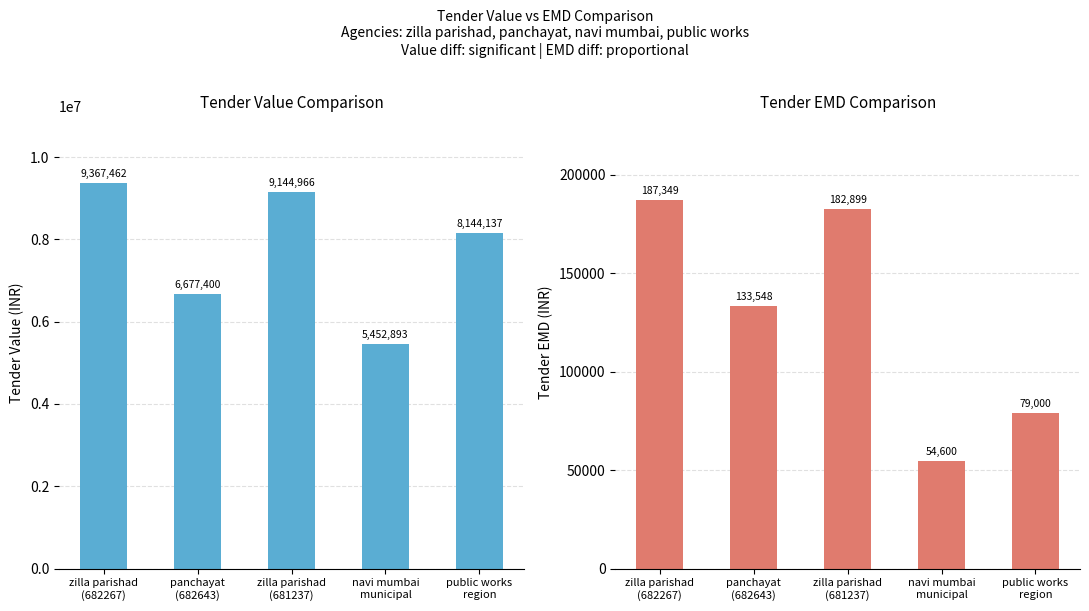

Is it true that Tender Value equals 9144966 at zilla parishad
(681237)?

True